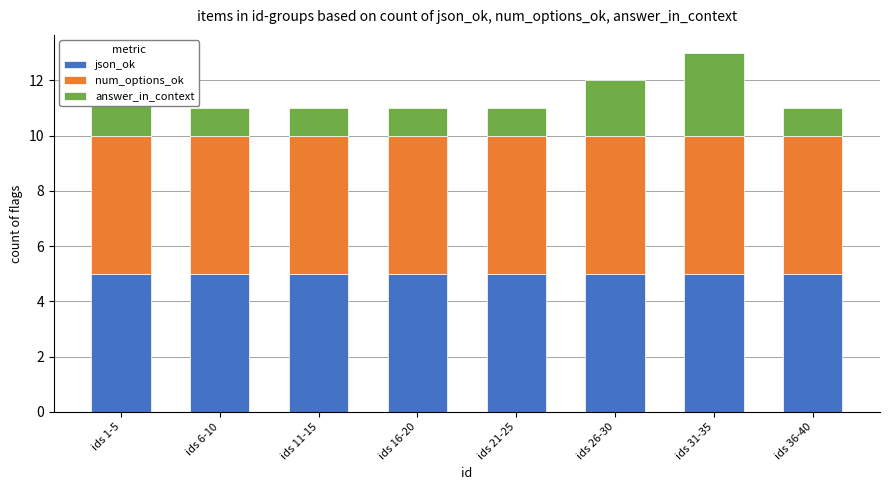

The json_ok series shows 5 at ids 21-25. True or false?

True